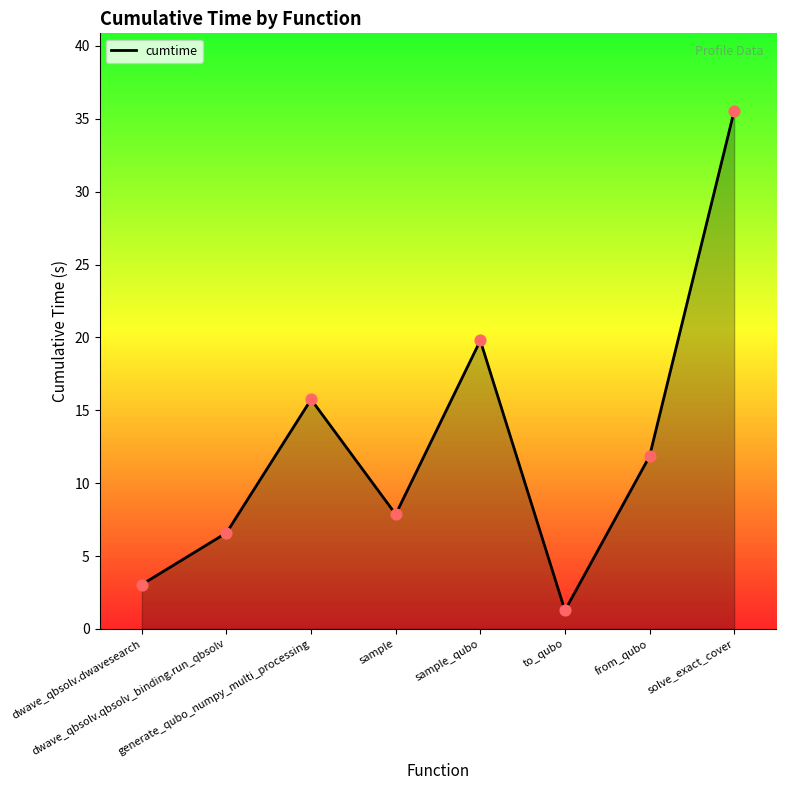

What is the change in value from generate_qubo_numpy_multi_processing to sample_qubo?

+4.0